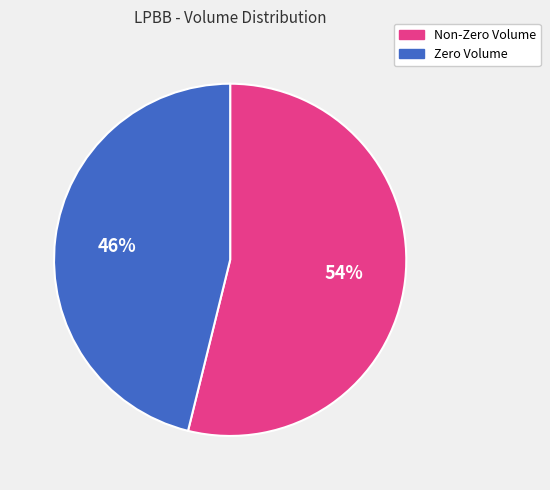

Is there any slice that represents more than half of the pie?

Yes